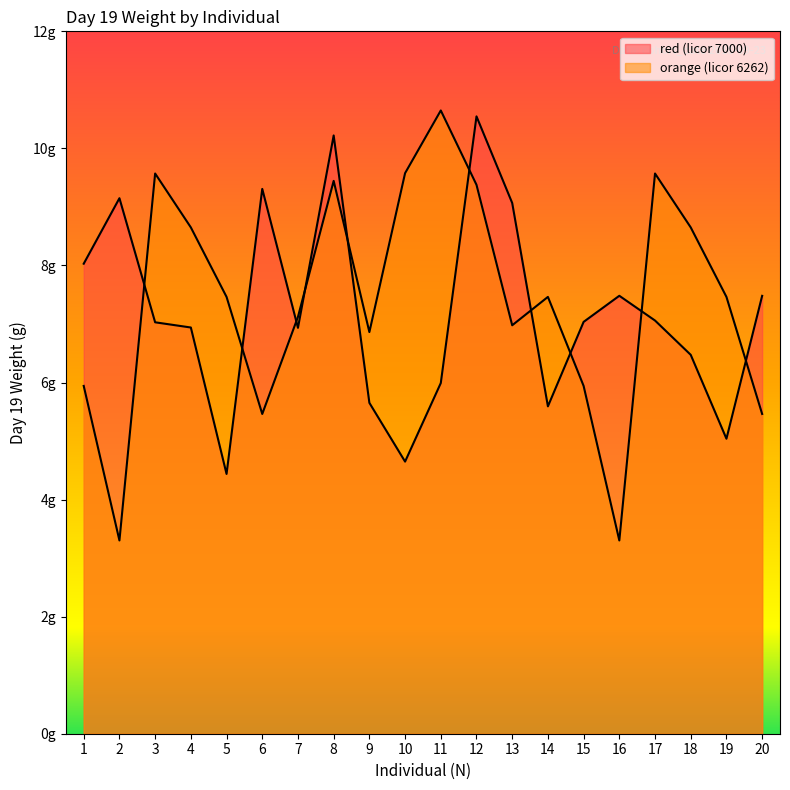

What are all the series names shown in the legend?

red (licor 7000), orange (licor 6262)